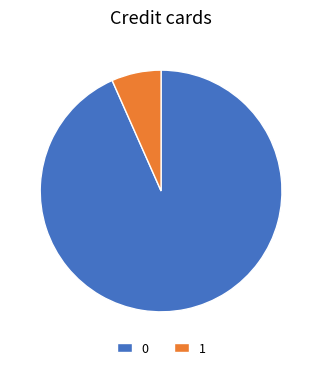

How many slices are in this pie chart?

2